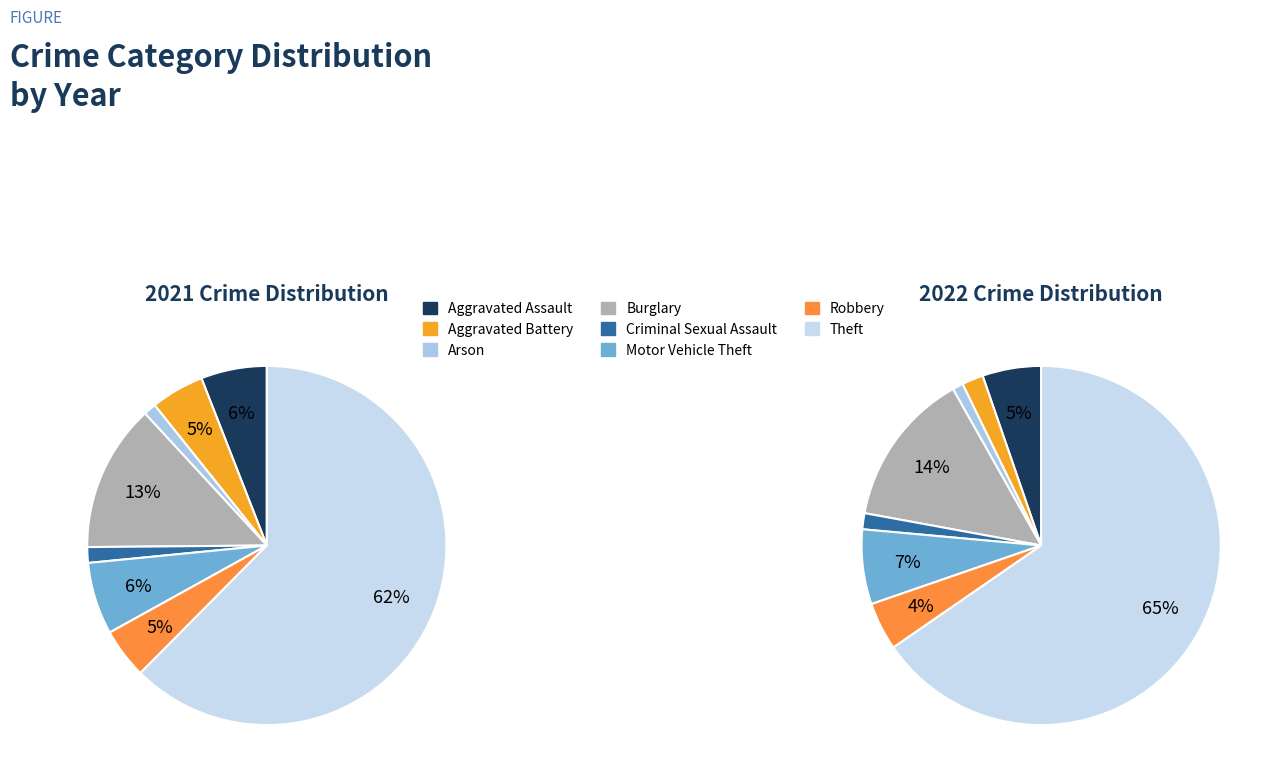

Which category accounts for the majority?

Theft